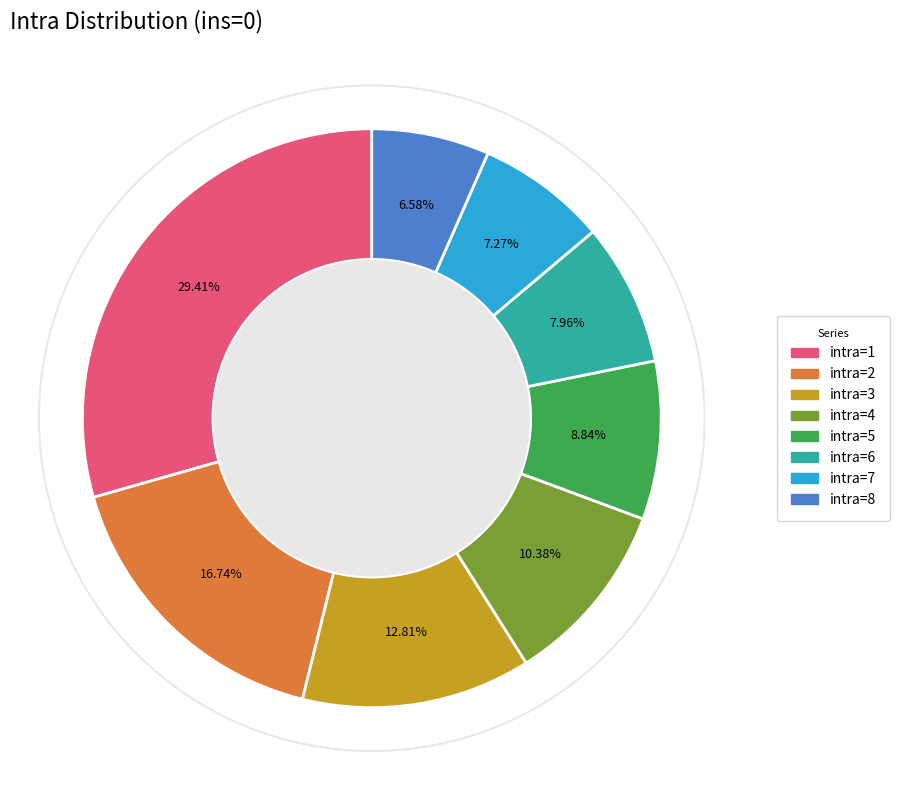

To the nearest percent, what is the difference between the largest and smallest slice percentages?

23%